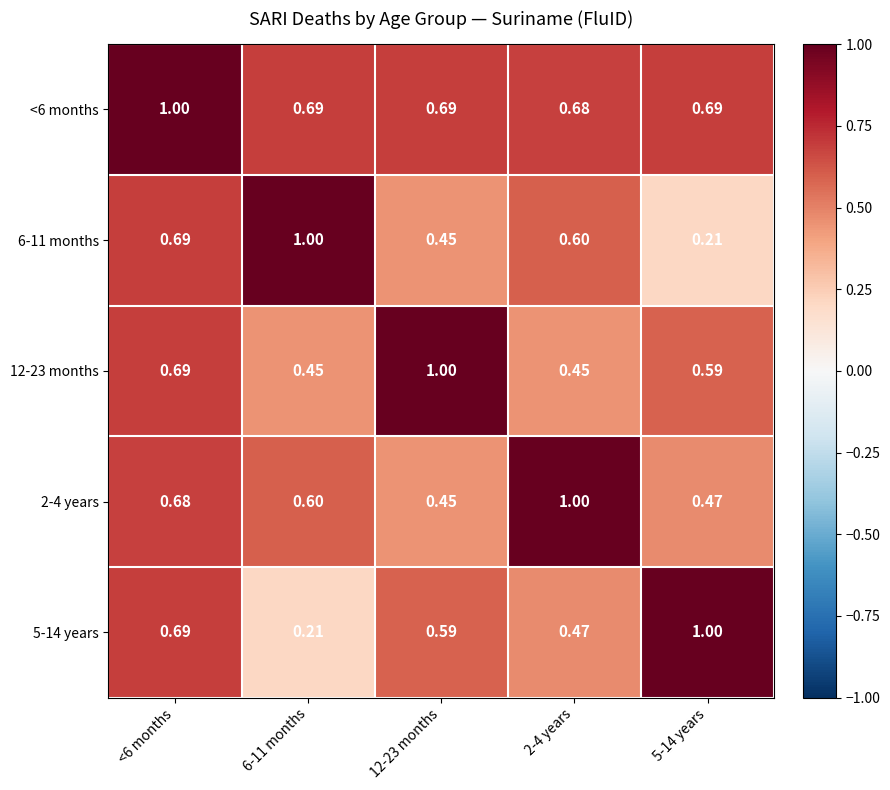

Is the value of 5-14 years at 6-11 months greater than the value of 12-23 months at 2-4 years?

No